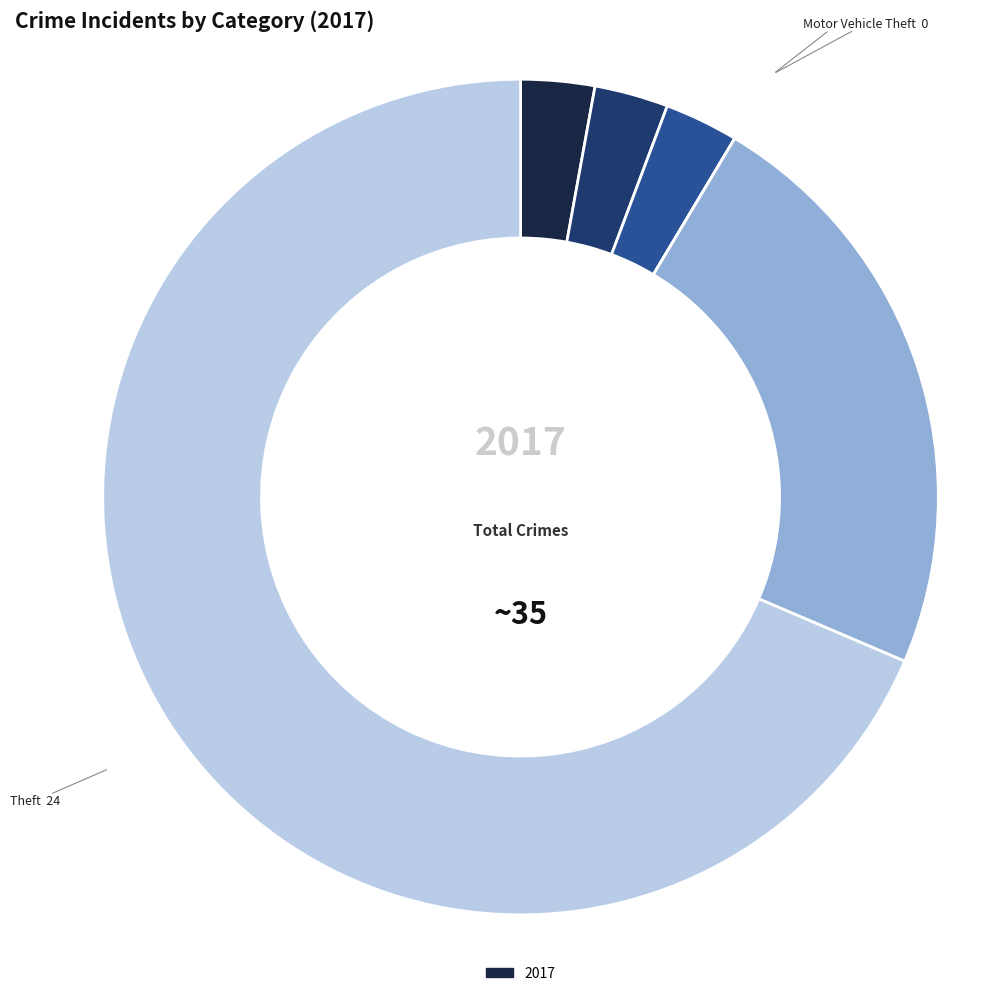

Is there any slice that represents more than half of the pie?

Yes